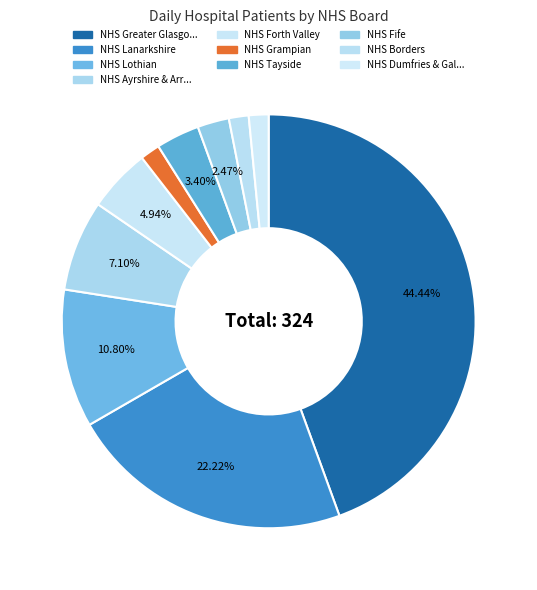

How many slices are in this pie chart?

10